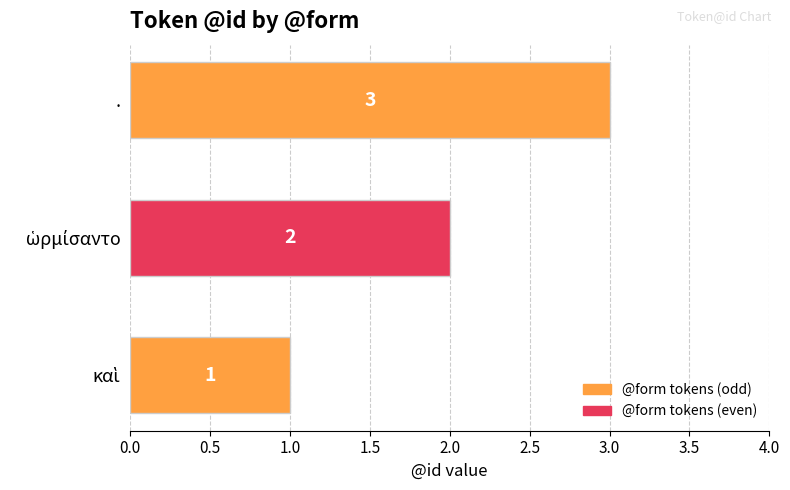

True or false: the data shows 1 at ..

False